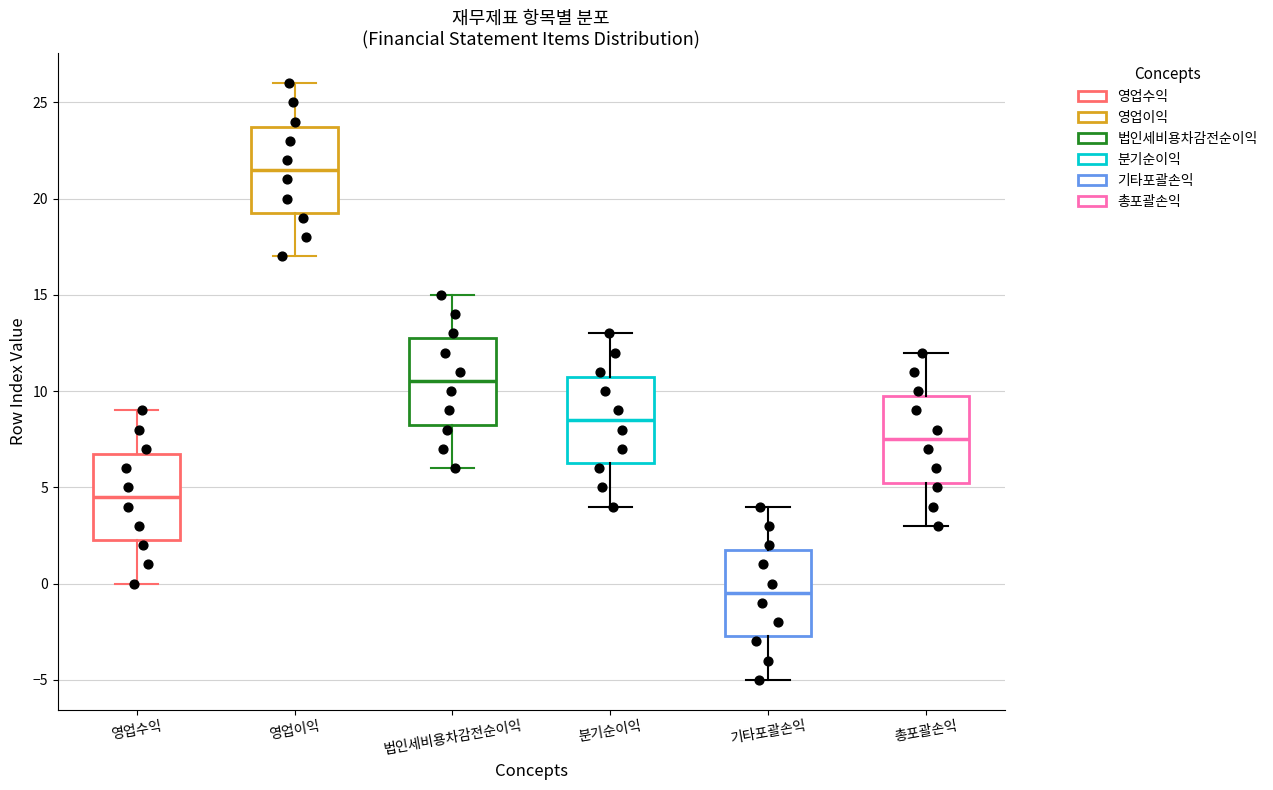

Reading left to right, read every box against the y-axis: the position of its median line, the range the box covers, and the ends of its whiskers. The values are not printed on the chart, so give them approximately, as read against the axis.

영업수익: median 4.5, box 2.5 to 7.0, whiskers 0.0 to 9.0
영업이익: median 21.5, box 19.5 to 24.0, whiskers 17.0 to 26.0
법인세비용차감전순이익: median 10.5, box 8.5 to 13.0, whiskers 6.0 to 15.0
분기순이익: median 8.5, box 6.5 to 11.0, whiskers 4.0 to 13.0
기타포괄손익: median -0.5, box -2.5 to 2.0, whiskers -5.0 to 4.0
총포괄손익: median 7.5, box 5.5 to 10.0, whiskers 3.0 to 12.0